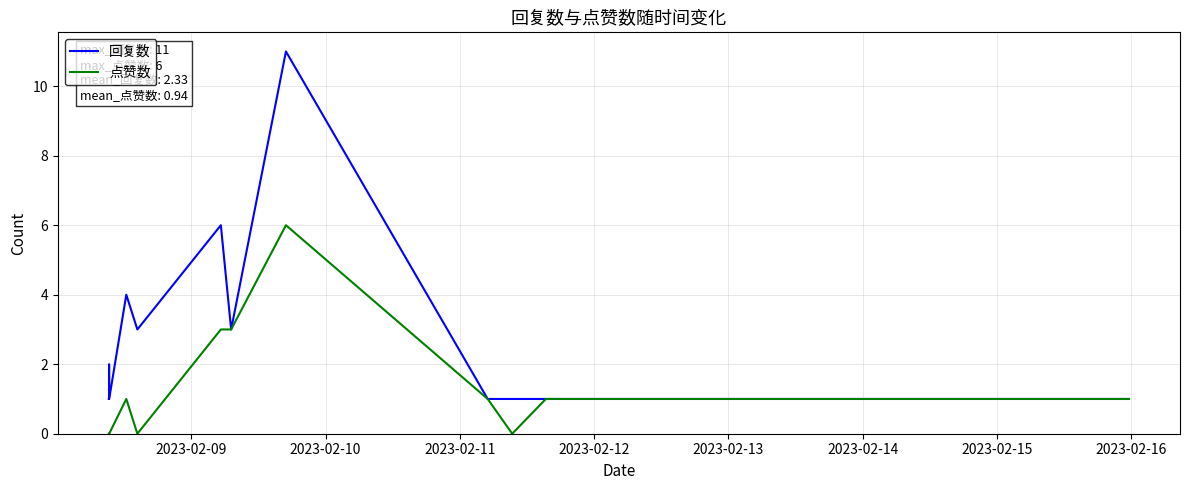

List the series in order of their overall mean, lowest first.

点赞数, 回复数